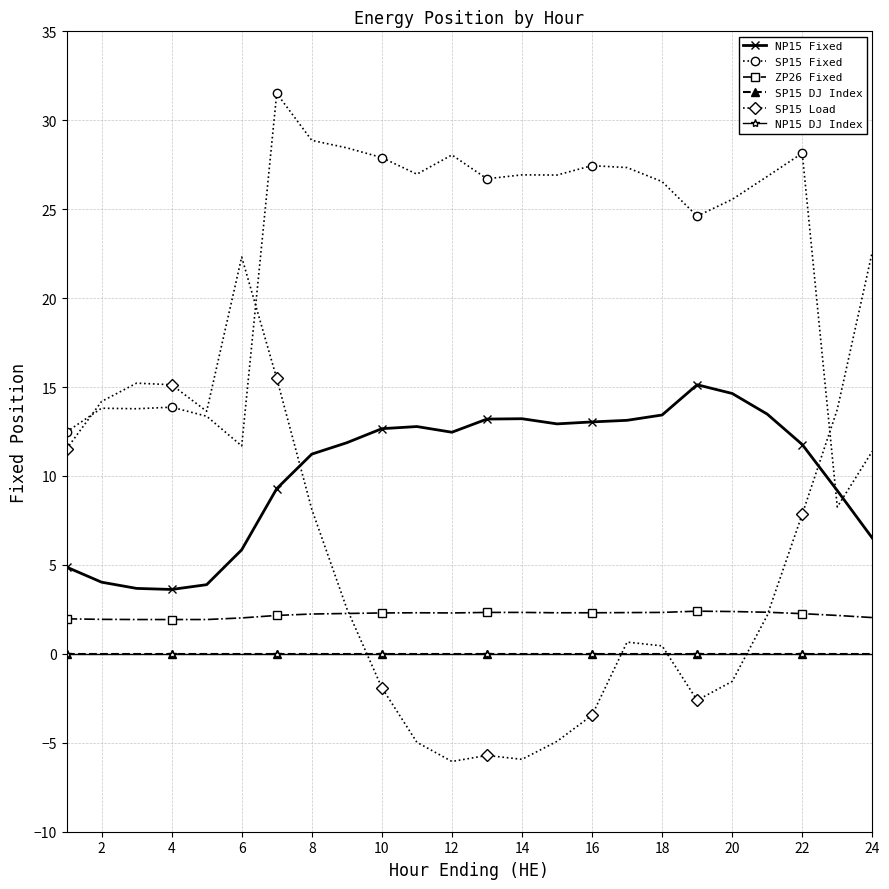

List the series in order of their peak value, highest first.

SP15 Fixed, SP15 Load, NP15 Fixed, ZP26 Fixed, SP15 DJ Index, NP15 DJ Index